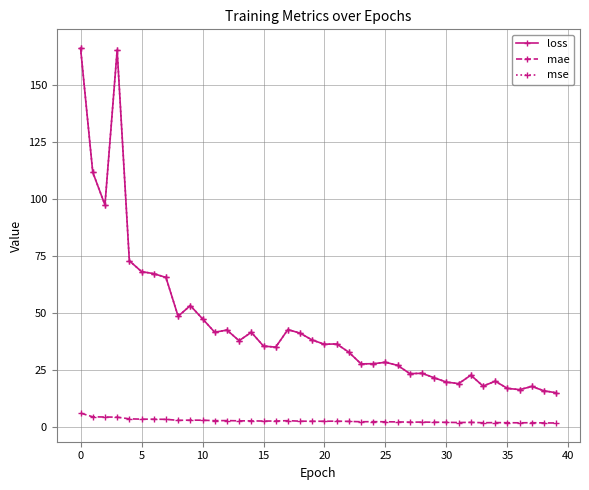

Does the chart have visible grid lines?

Yes